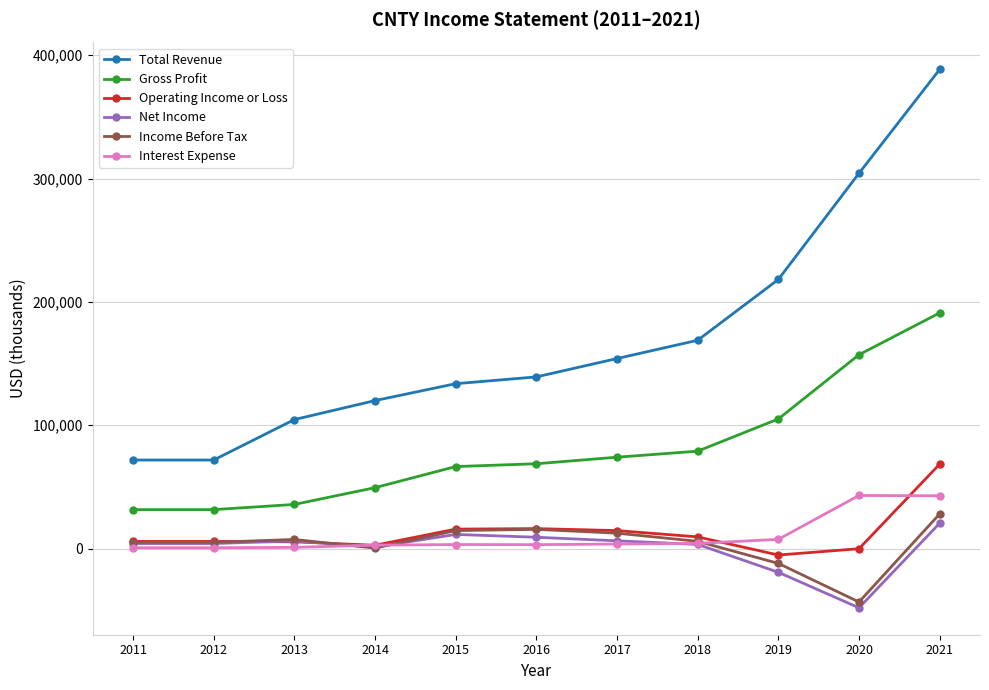

How many lines are shown in the chart?

6